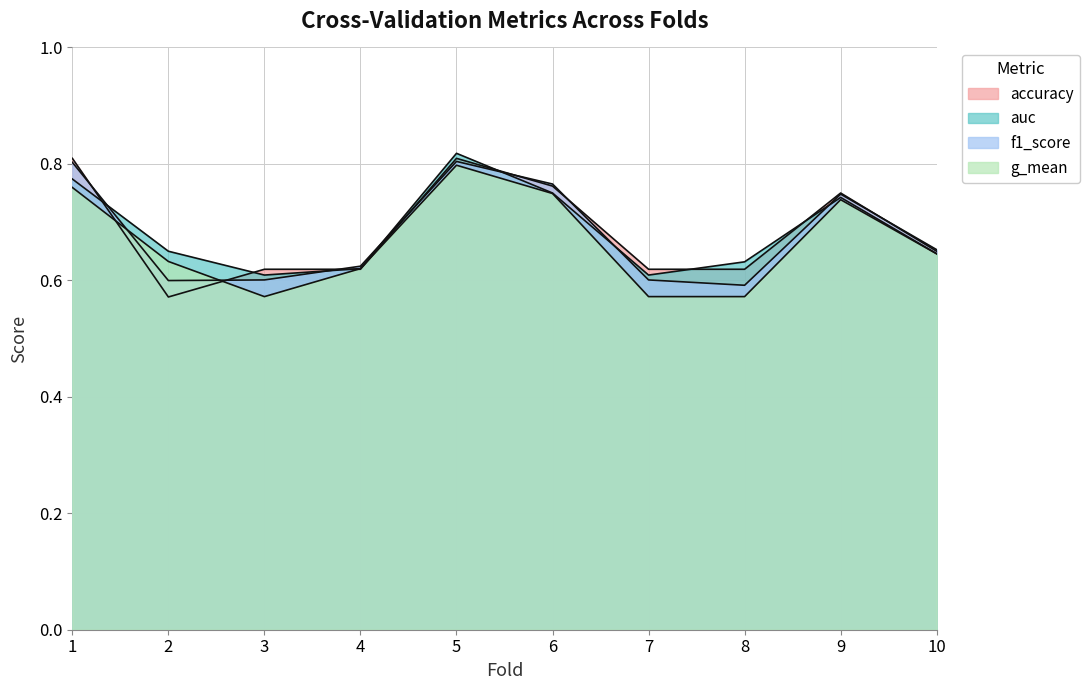

True or false: f1_score has a value of 0.2 at 3.

False